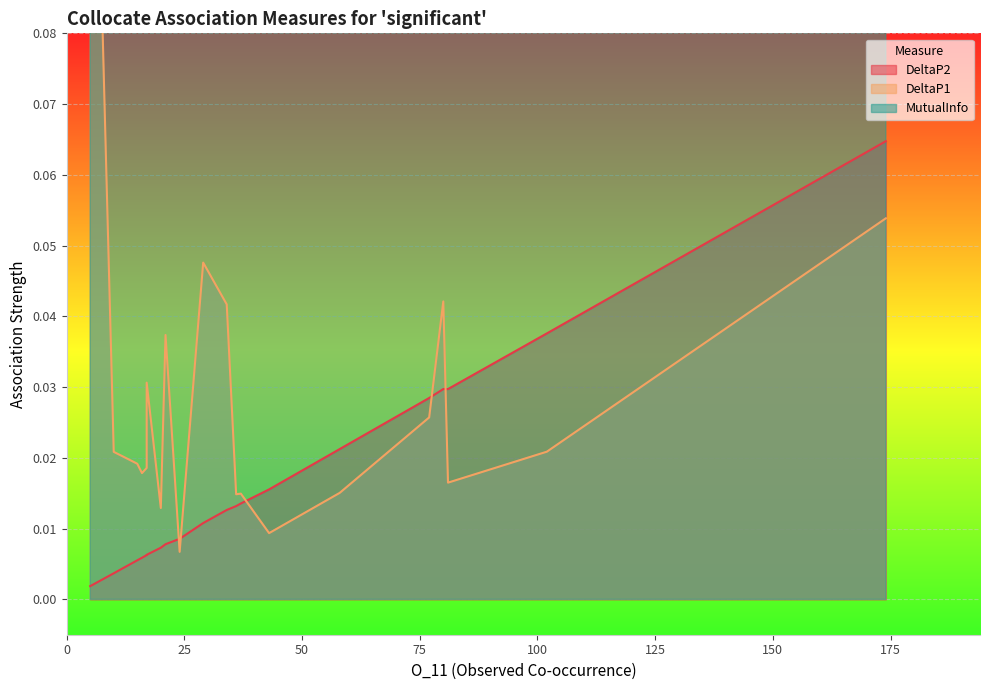

What is the sum of all DeltaP1 values?

0.6